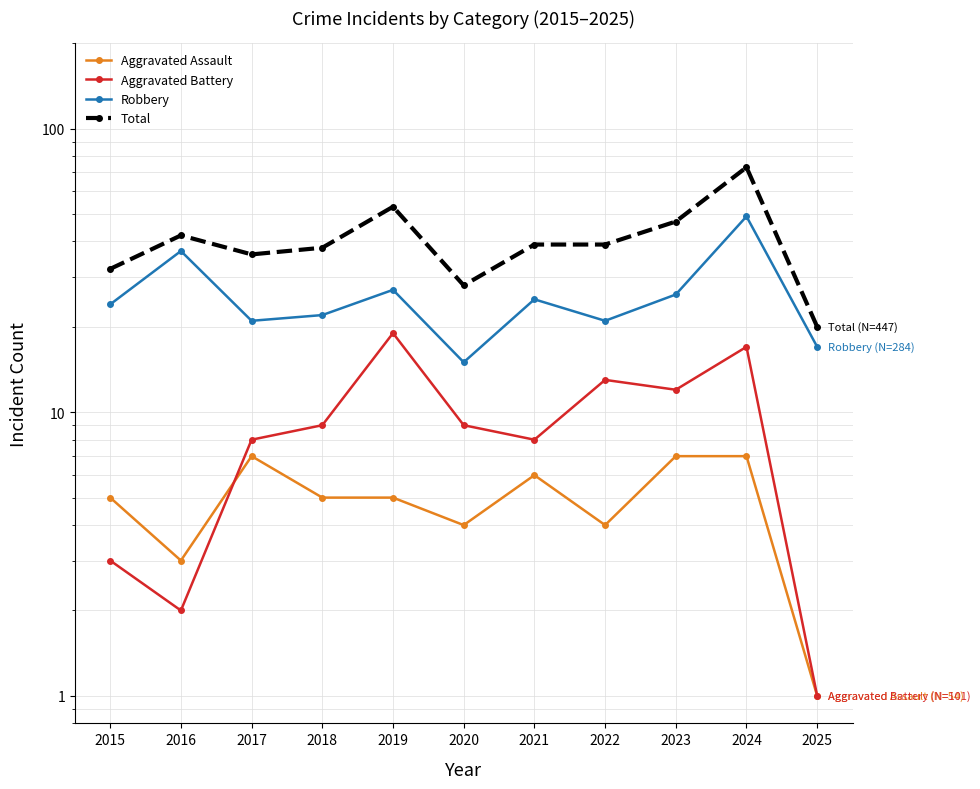

Is the value of Aggravated Assault at 2024 greater than the value of Robbery at 2022?

No